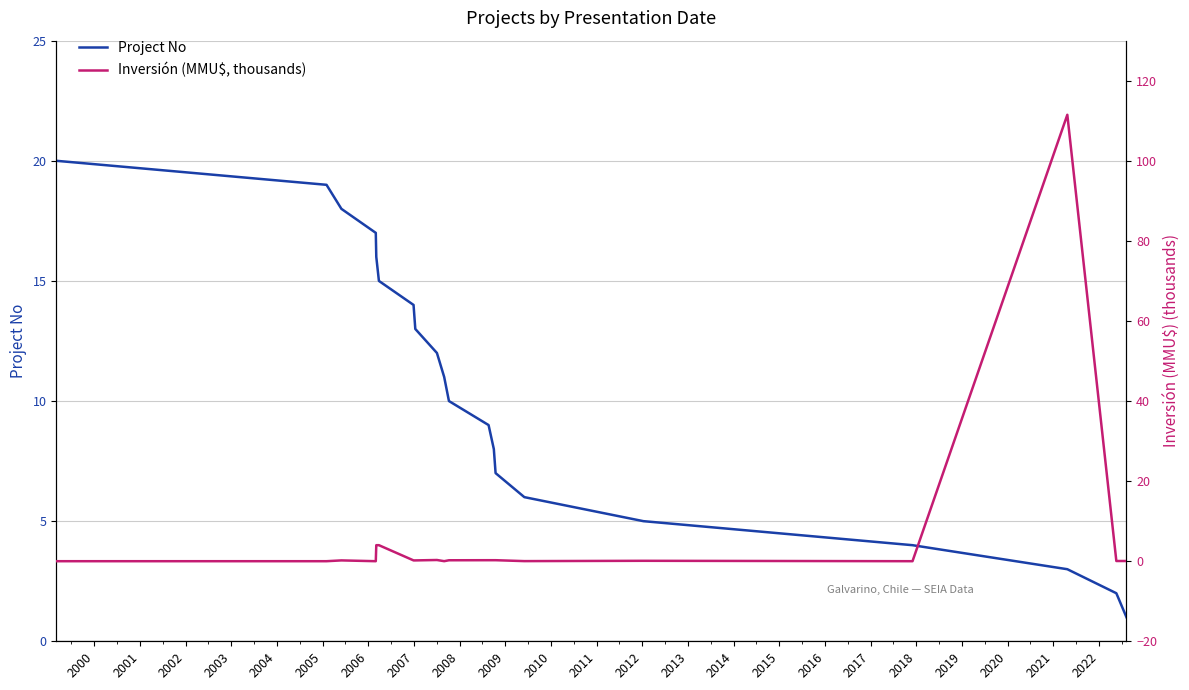

What is the maximum value shown in the chart?

111.5